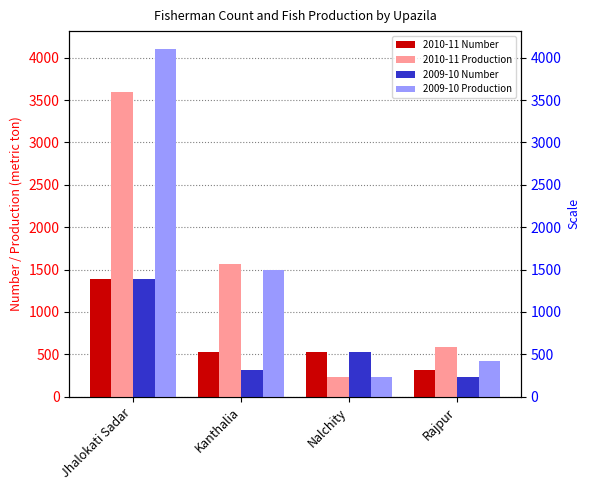

What is the approximate value of 2010-11 Number at Rajpur, to the nearest 50?

300